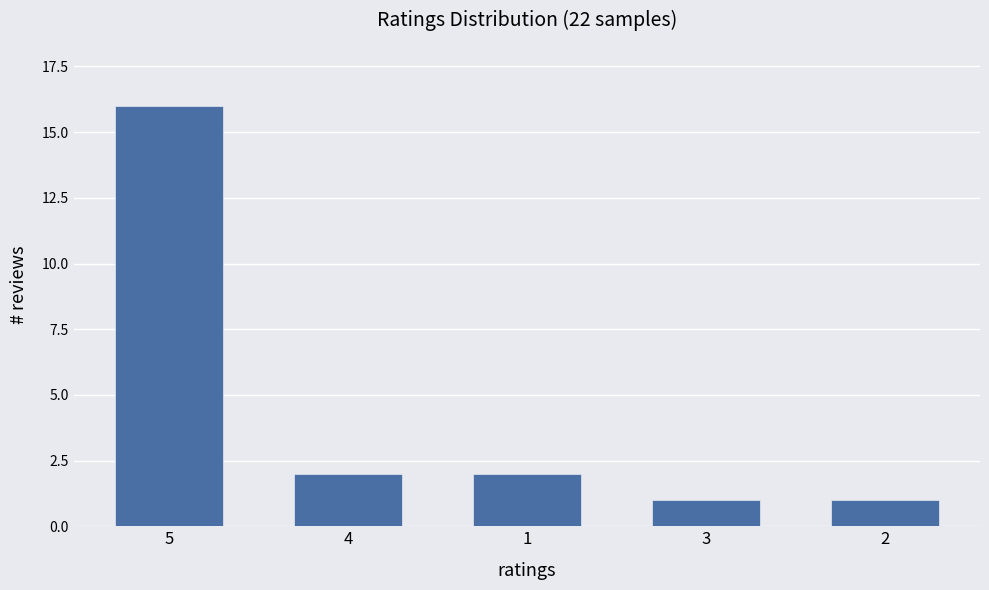

The value at 2 is 2. True or false?

False